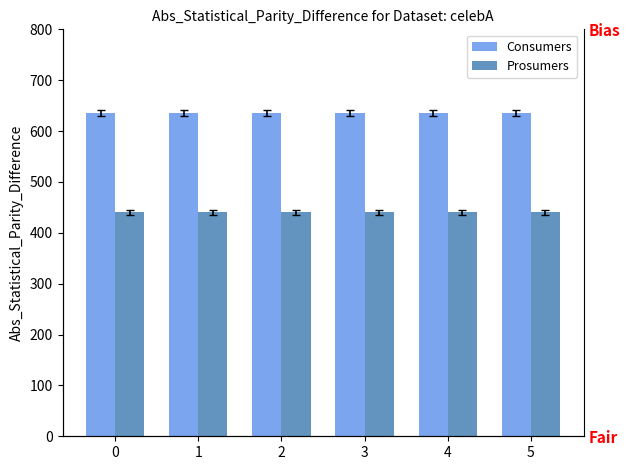

Reading left to right, list all the values displayed in this chart.

Consumers: 635	635	635	635	635	635
Prosumers: 440	440	440	440	440	440